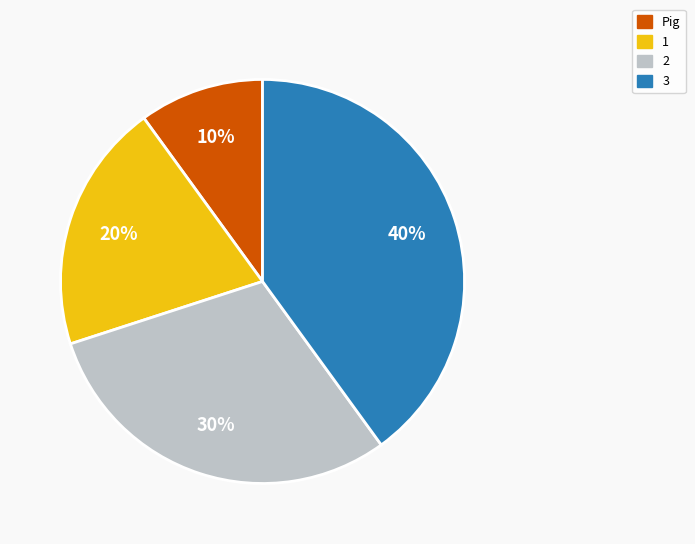

Is there a majority slice in this chart?

No